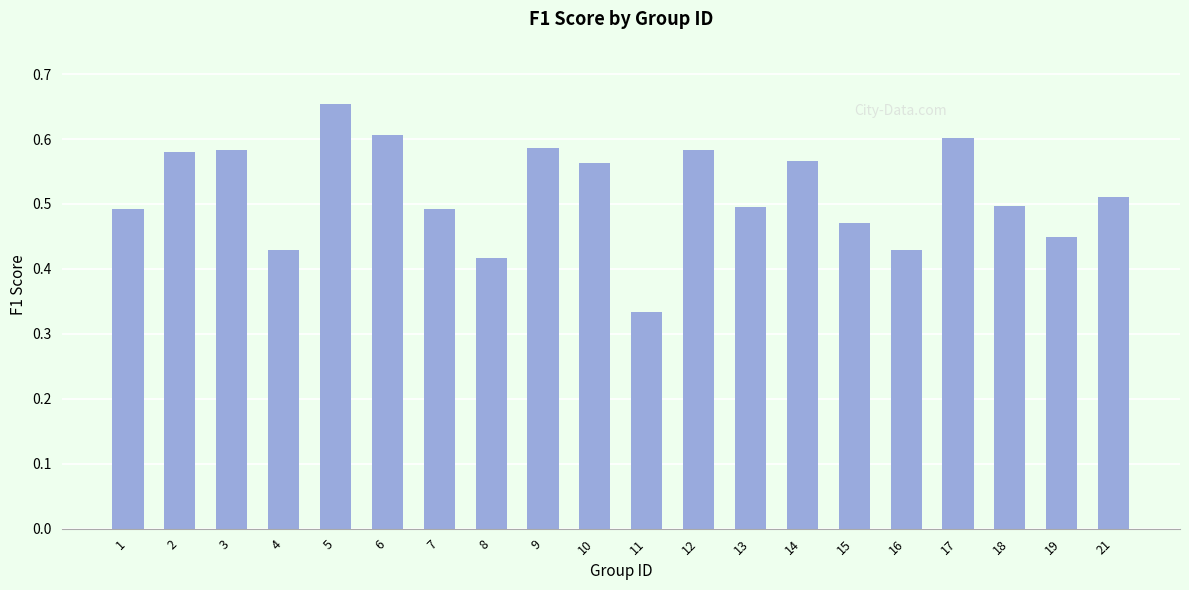

What is the sum of the values at 1 and 5?

1.1